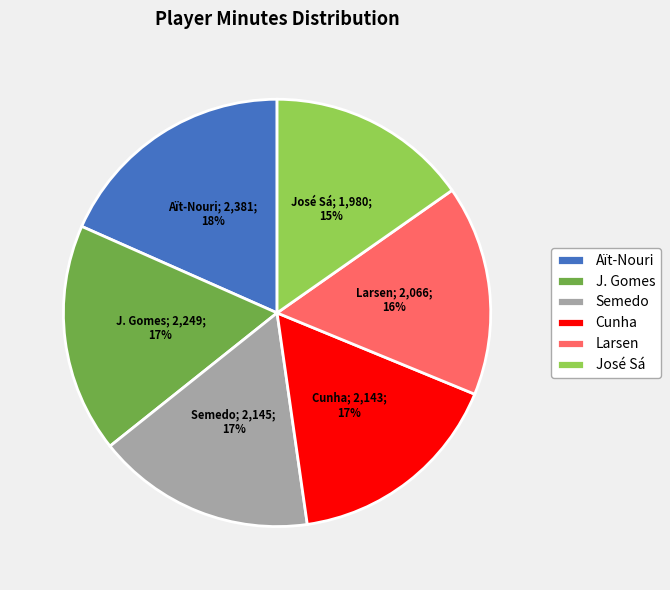

Which category has the smallest portion of the pie?

José Sá